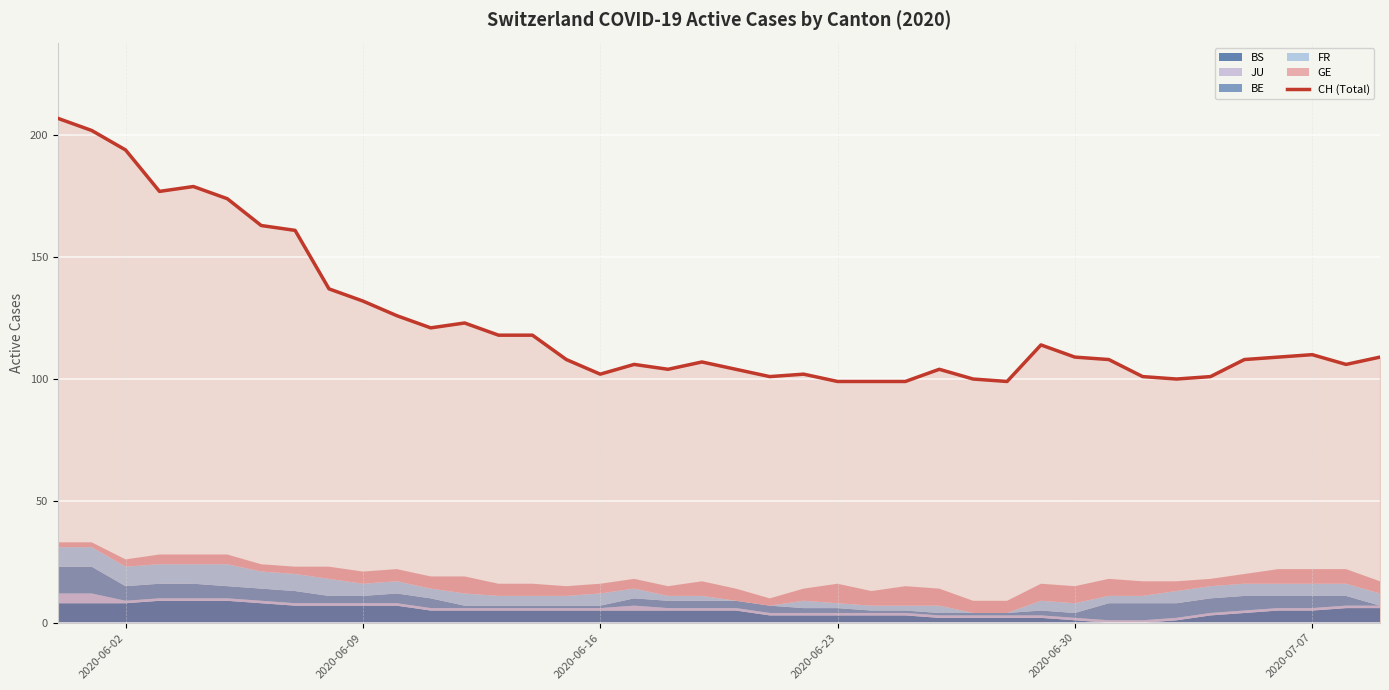

What is the lowest value of the CH (Total) series?

99